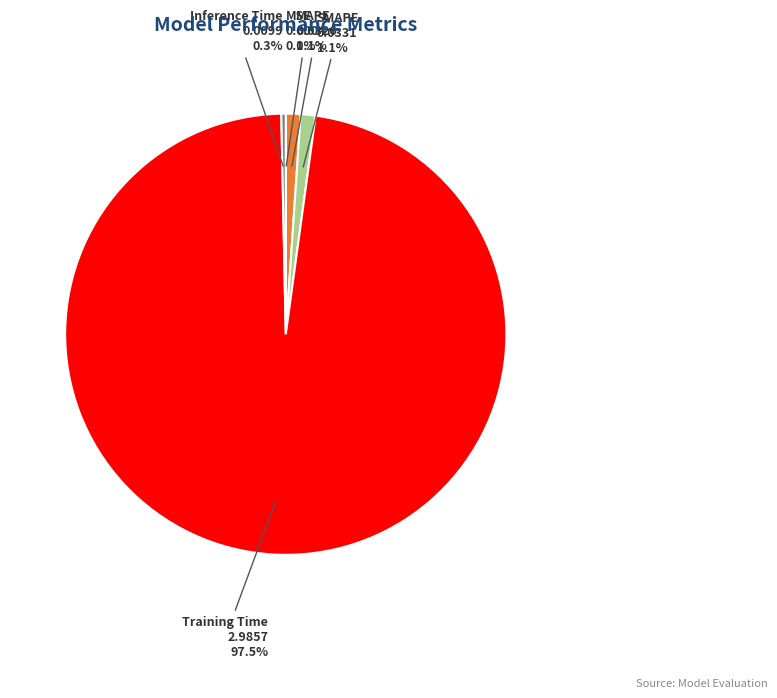

Which category has the biggest portion of the pie?

Training Time